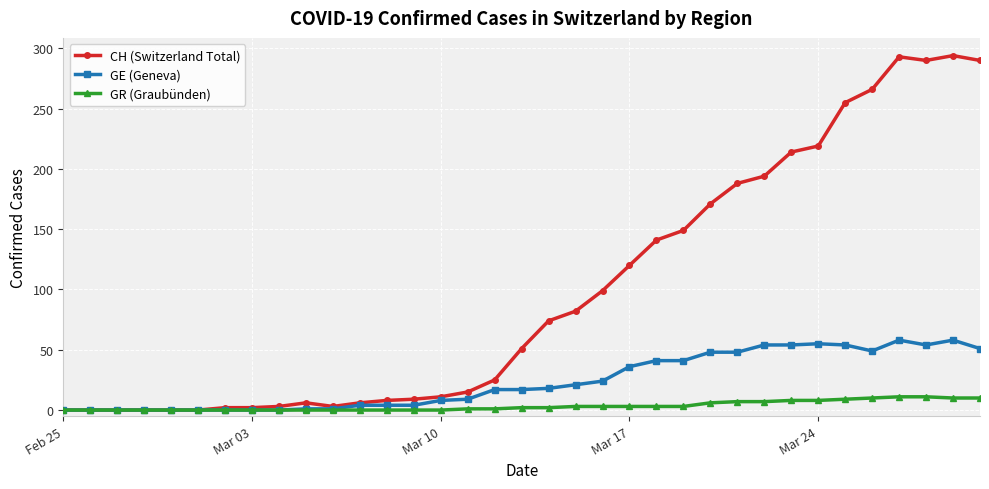

At how many categories does at least one series exceed 245?

6